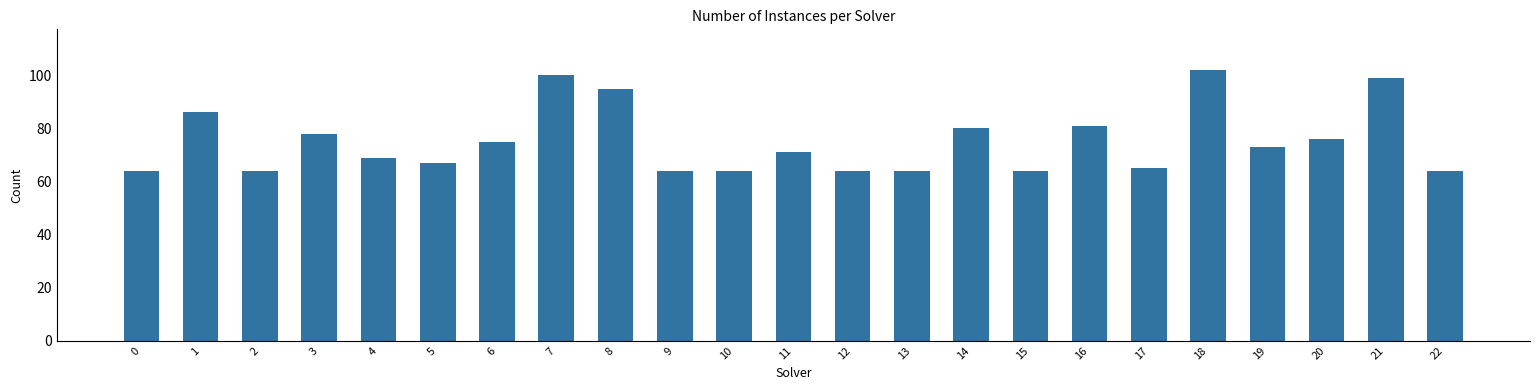

What is the average value?

75